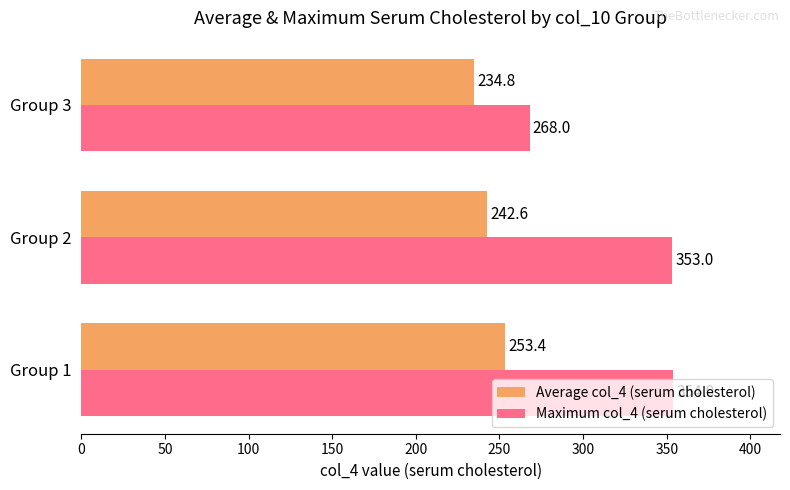

What is the approximate value of Maximum col_4 (serum cholesterol) at Group 2?

353.0